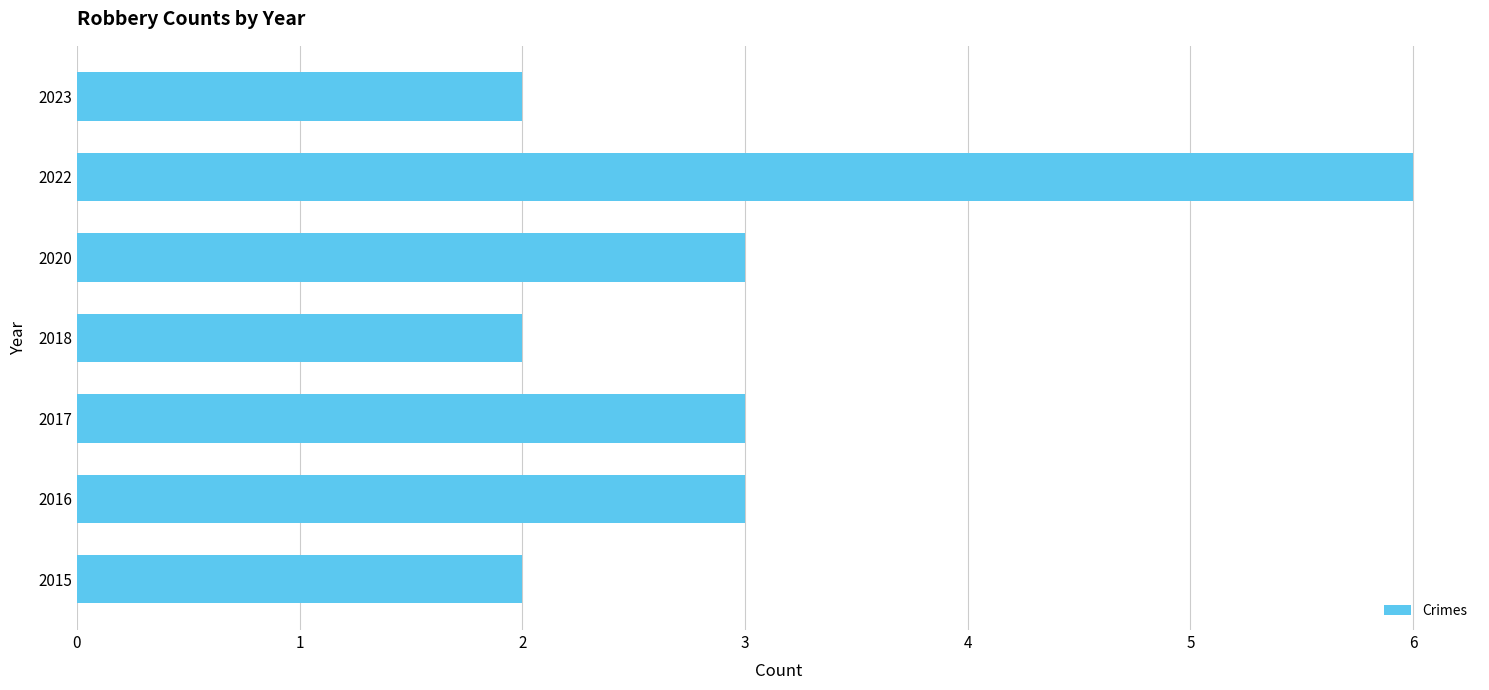

The chart shows a value of 2 at 2018. True or false?

True